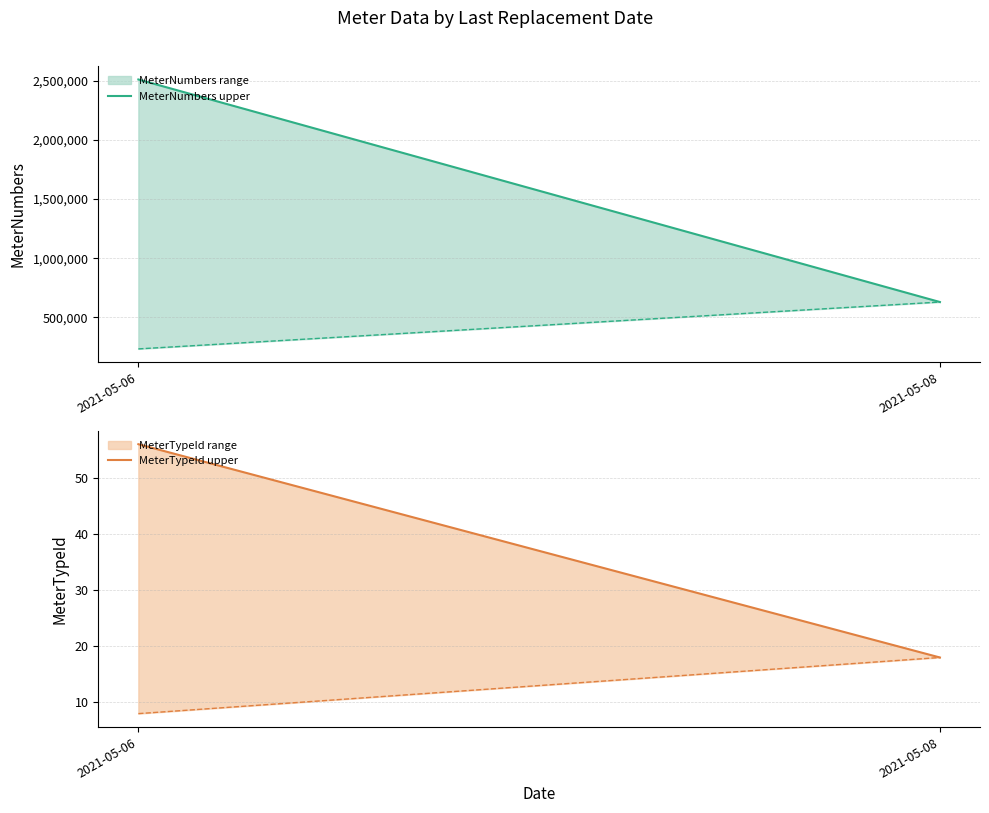

Count the MeterTypeId (lower) values in the range 8 to 18.

2